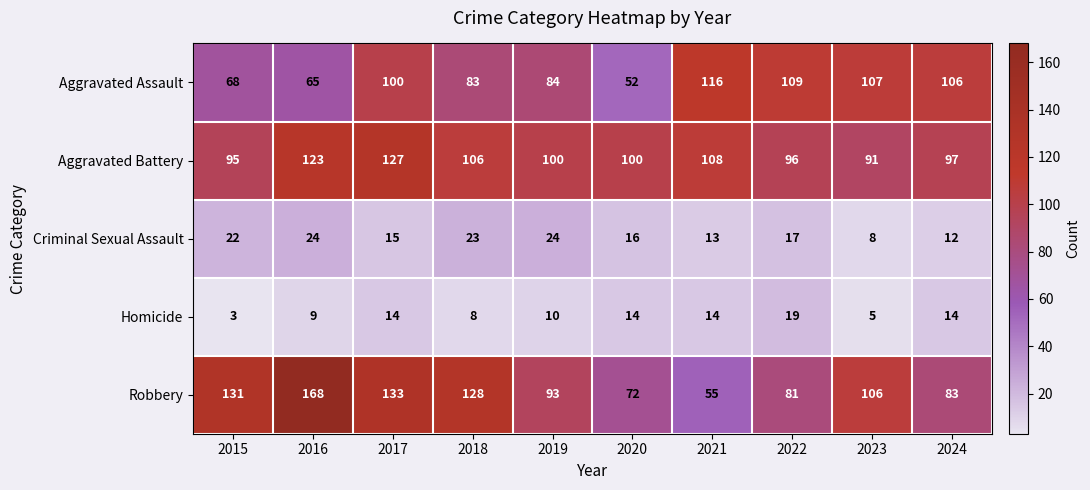

Which label corresponds to the largest value in the chart?

2016